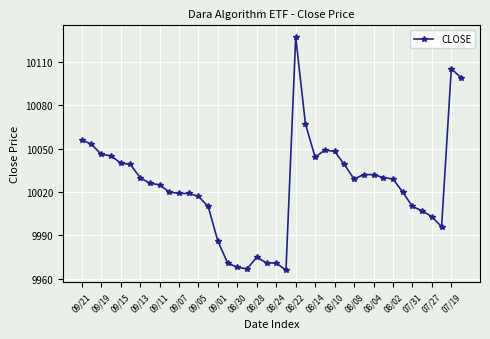

What is the value of the 29th point from the left?

10029